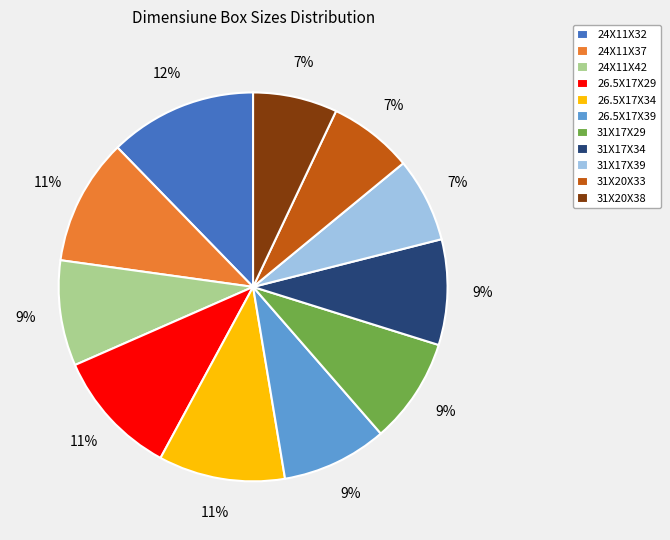

Which has a higher value, 26.5X17X34 or 31X17X29?

26.5X17X34